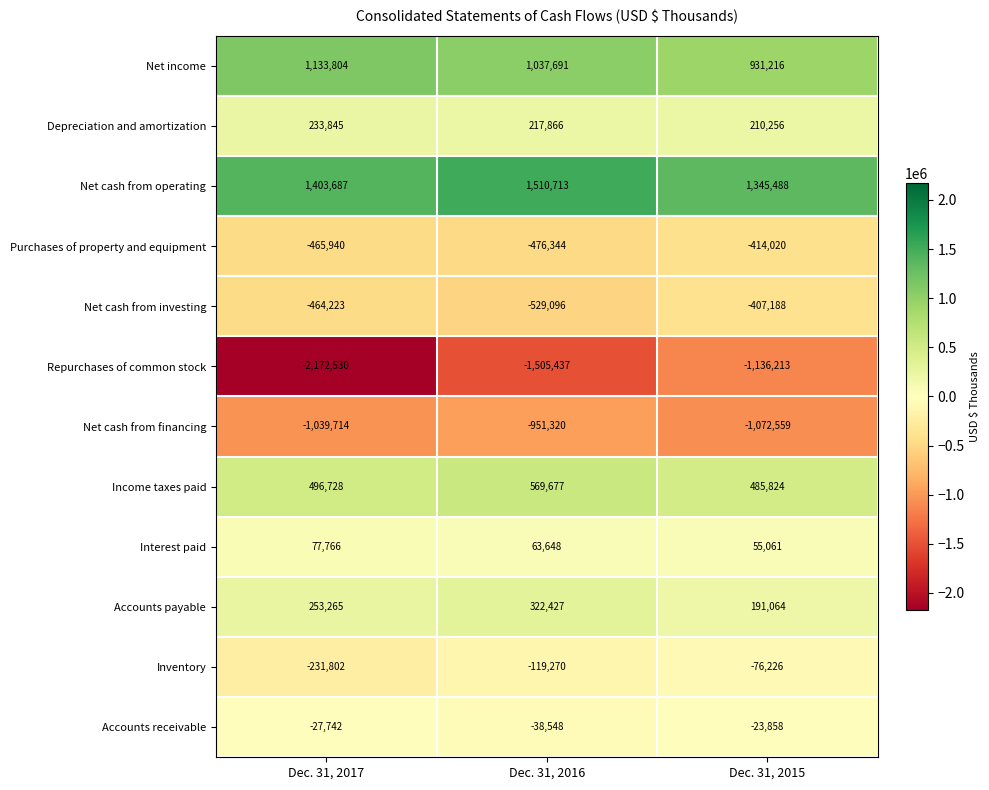

What is the difference between the Inventory values at Dec. 31, 2017 and Dec. 31, 2015?

155576